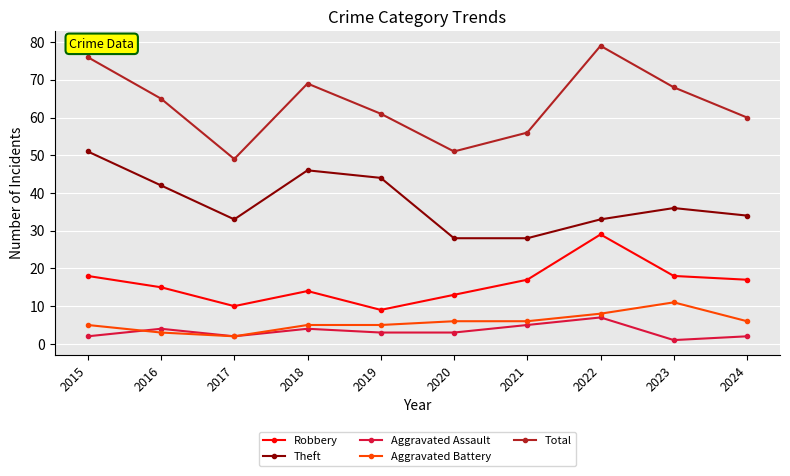

Does the chart have visible grid lines?

Yes